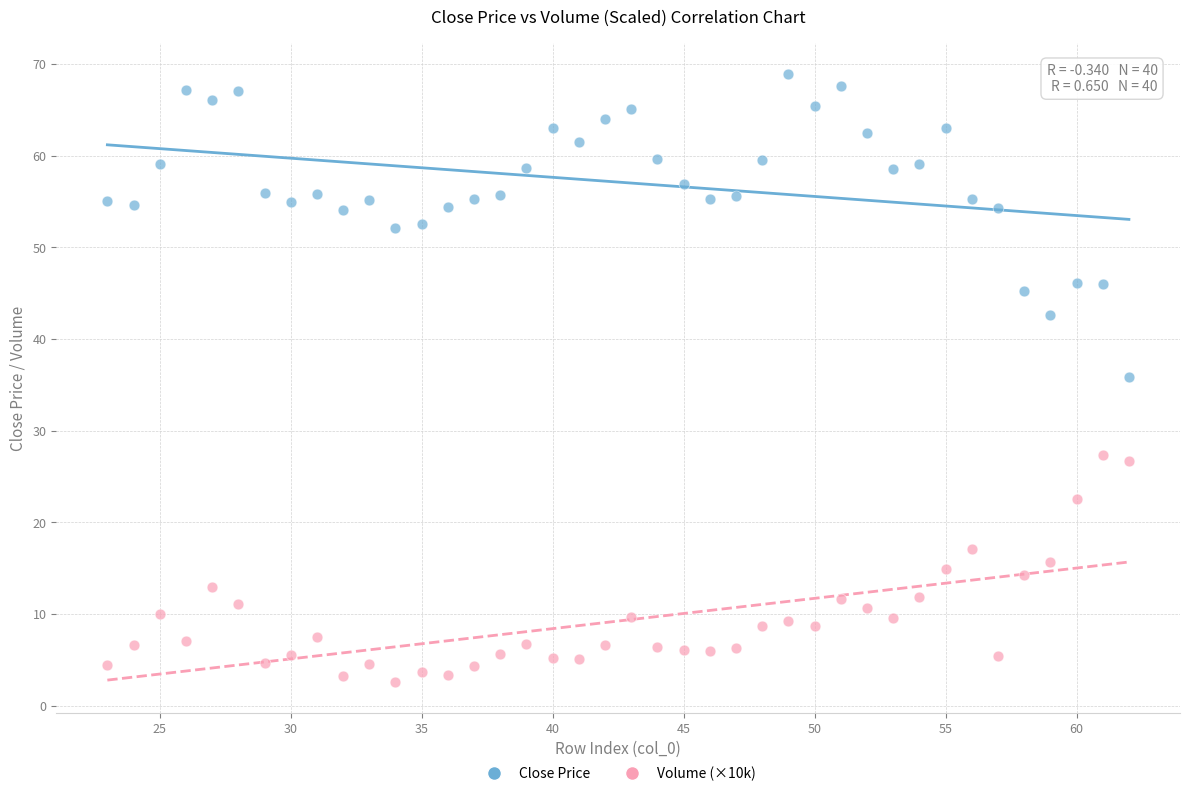

What are all the series names shown in the legend?

Close Price, Volume (×10k)